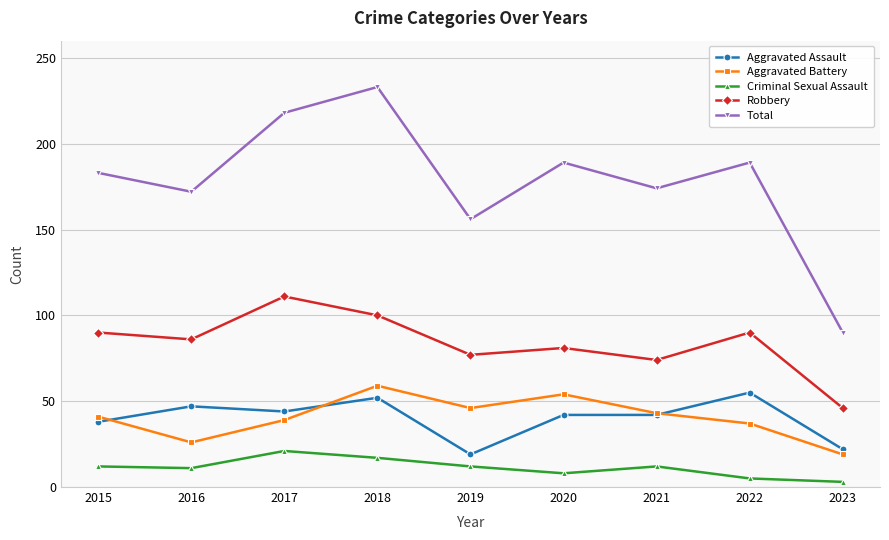

What is the sum of all Total values?

1604